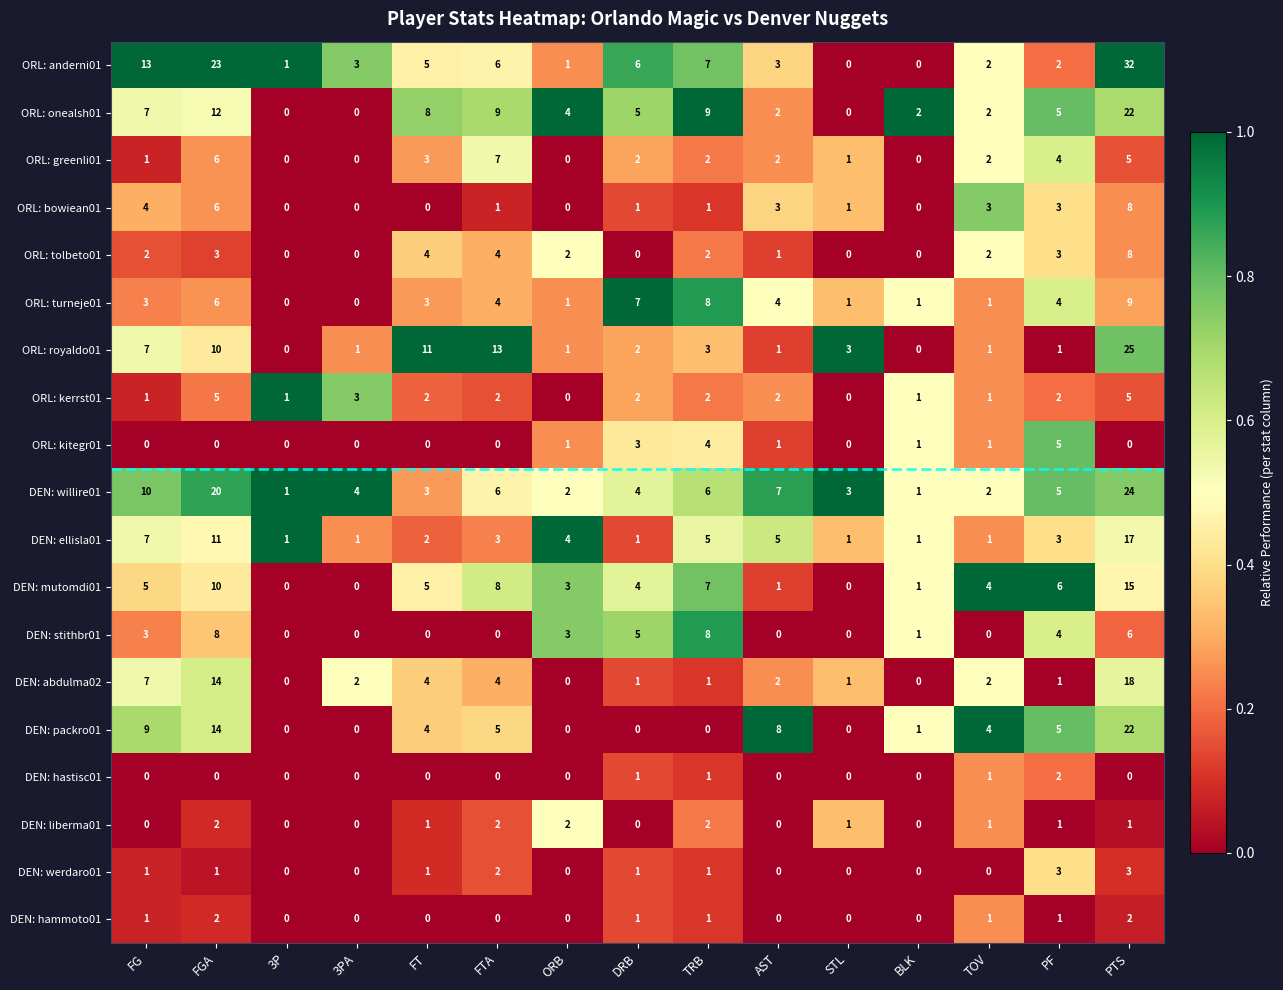

What is the difference between the second highest and minimum values in the ORL: greenli01 series?

6